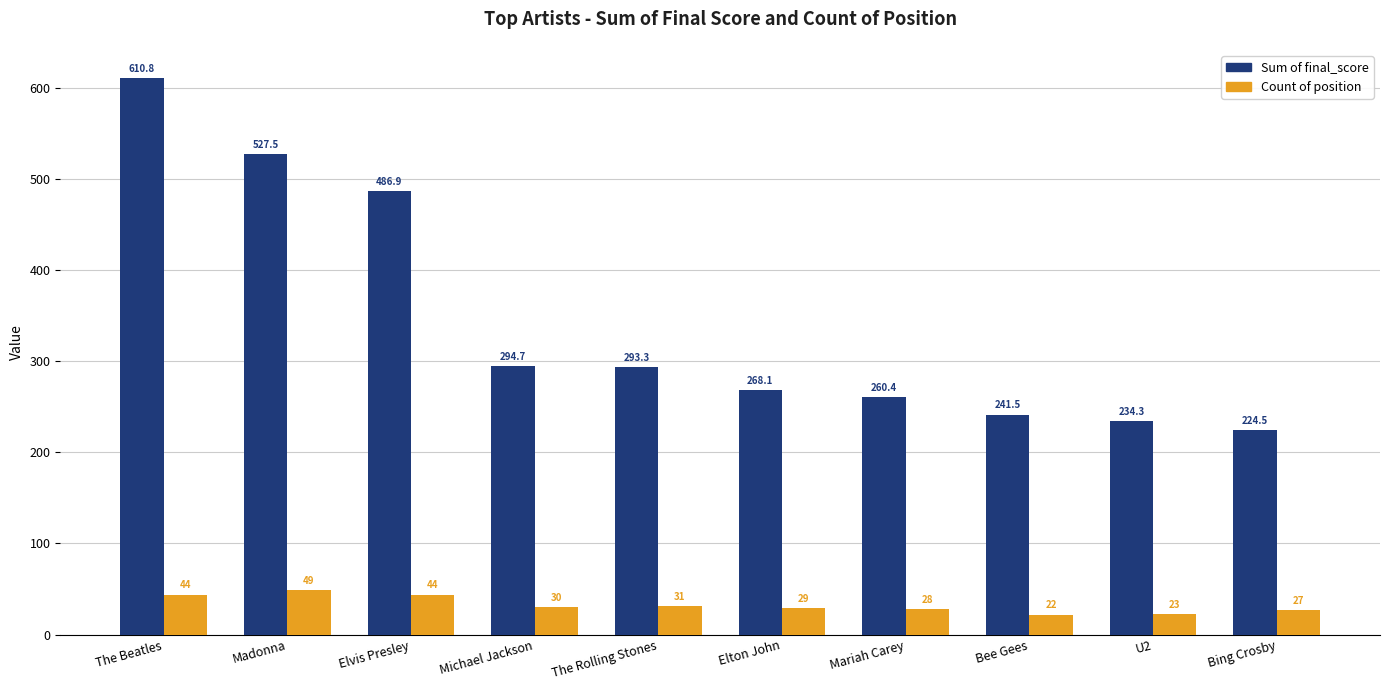

What is the label of the 8th bar from the right?

Elvis Presley